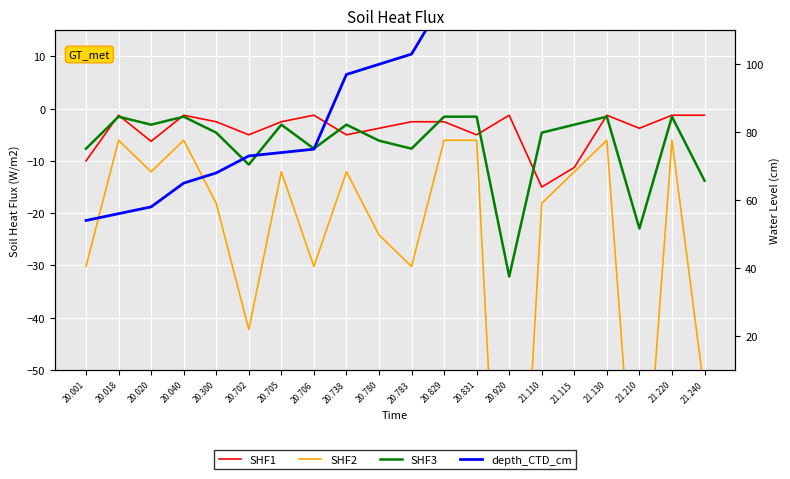

At which label does SHF2 first exceed -12?

20.018